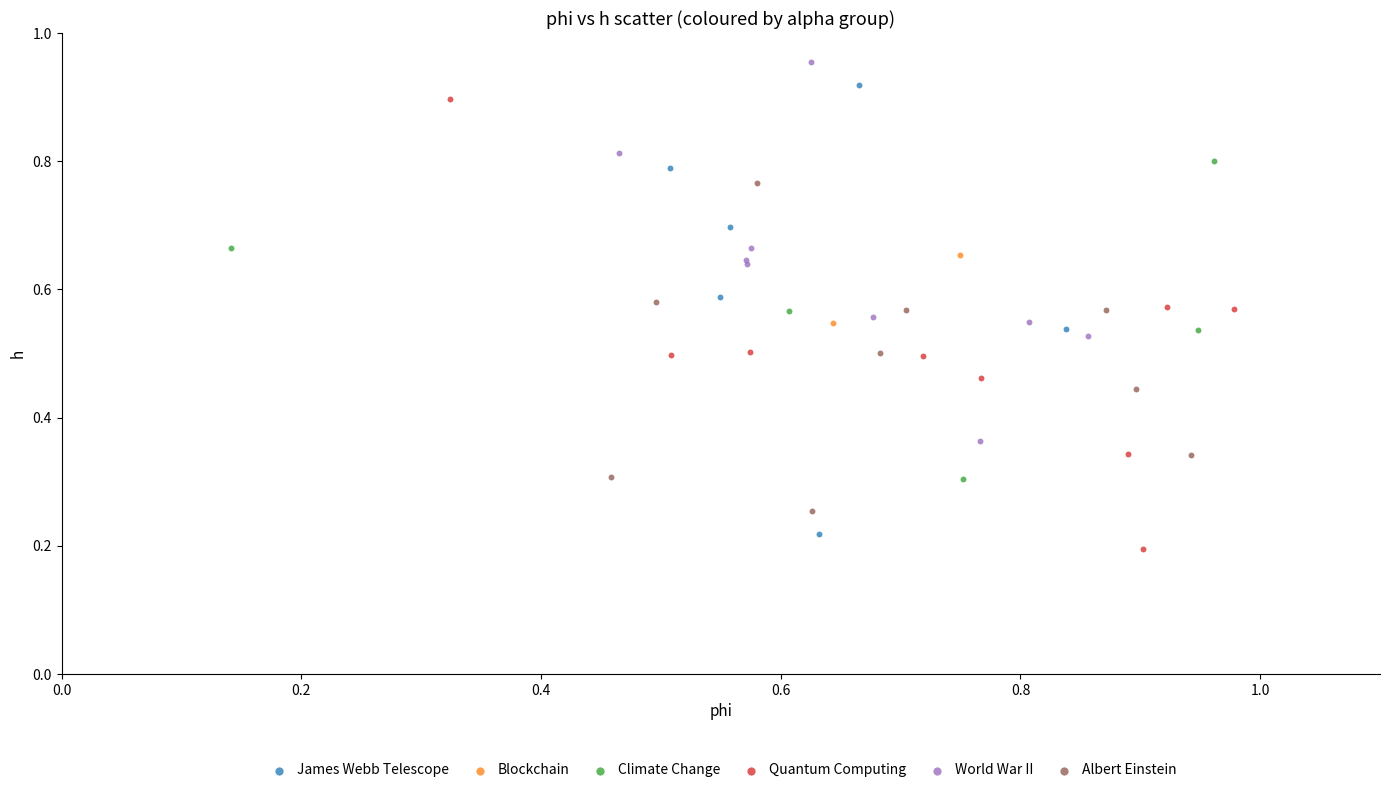

What are all the series names shown in the legend?

James Webb Telescope, Blockchain, Climate Change, Quantum Computing, World War II, Albert Einstein